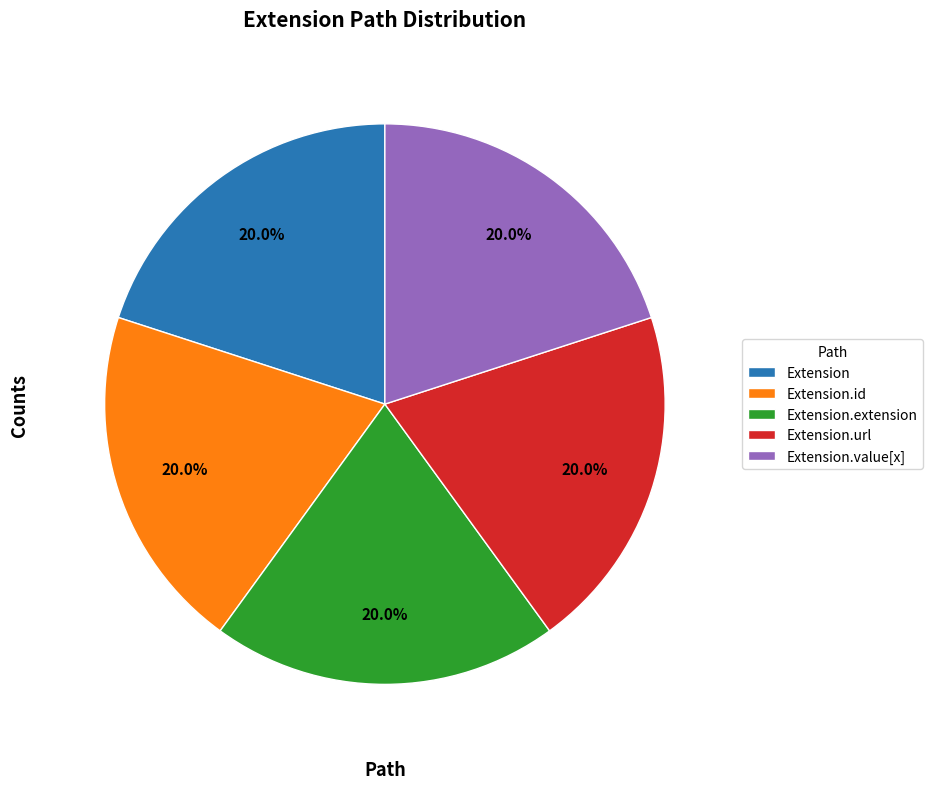

Does Extension.extension represent more than half of the total?

No